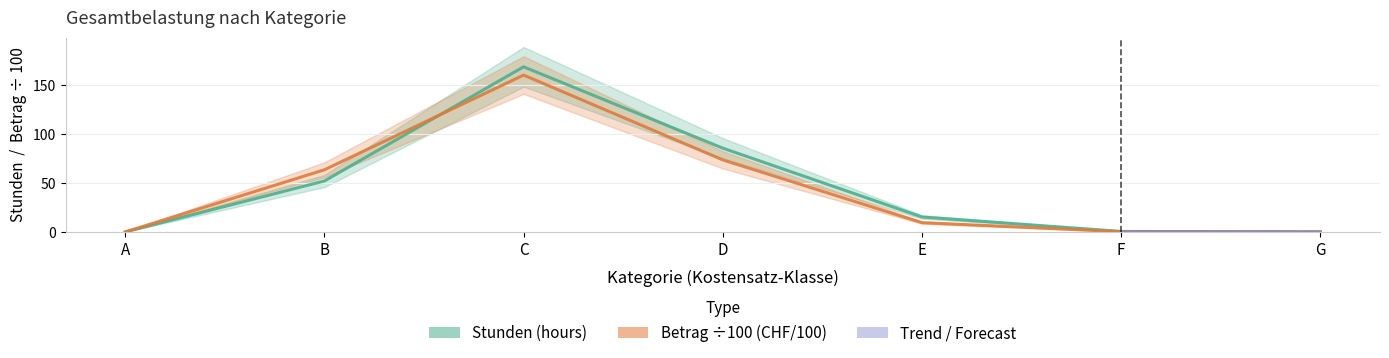

How many interior local peaks does the Stunden series have?

1